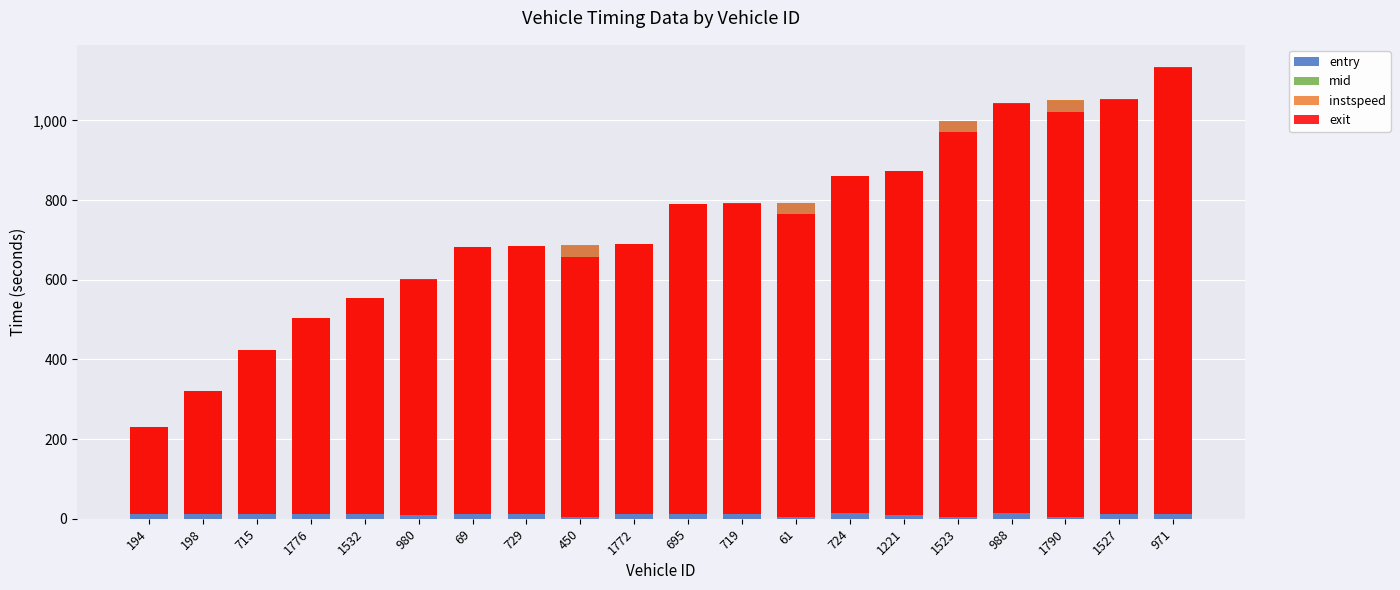

What is the value of the mid bar at the 6th from the left?

2.2